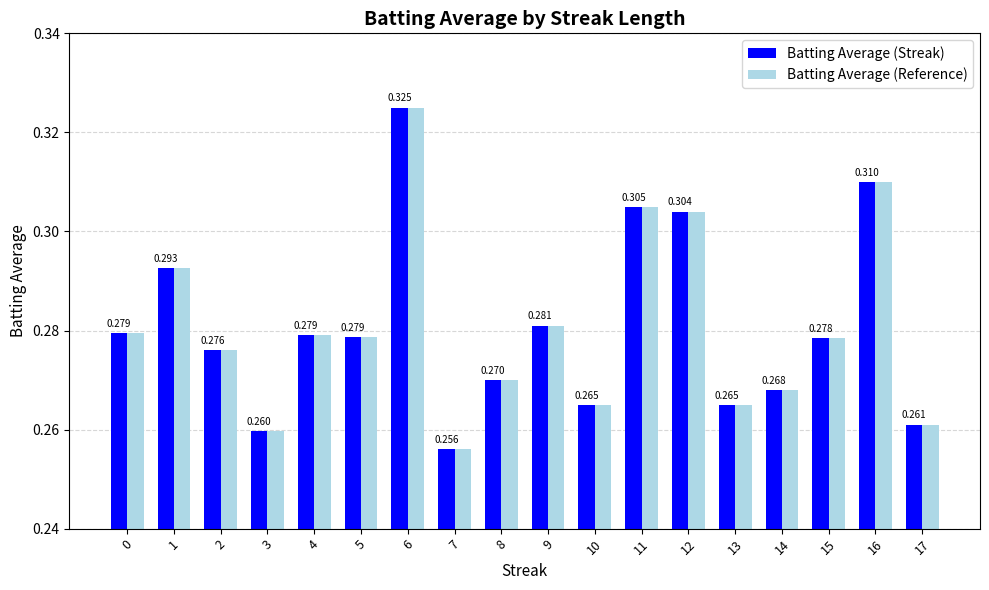

Reading left to right, what are all the values shown in this chart?

Batting Average (Streak): 0.3	0.3	0.3	0.3	0.3	0.3	0.3	0.3	0.3	0.3	0.3	0.3	0.3	0.3	0.3	0.3	0.3	0.3
Batting Average (Reference): 0.3	0.3	0.3	0.3	0.3	0.3	0.3	0.3	0.3	0.3	0.3	0.3	0.3	0.3	0.3	0.3	0.3	0.3